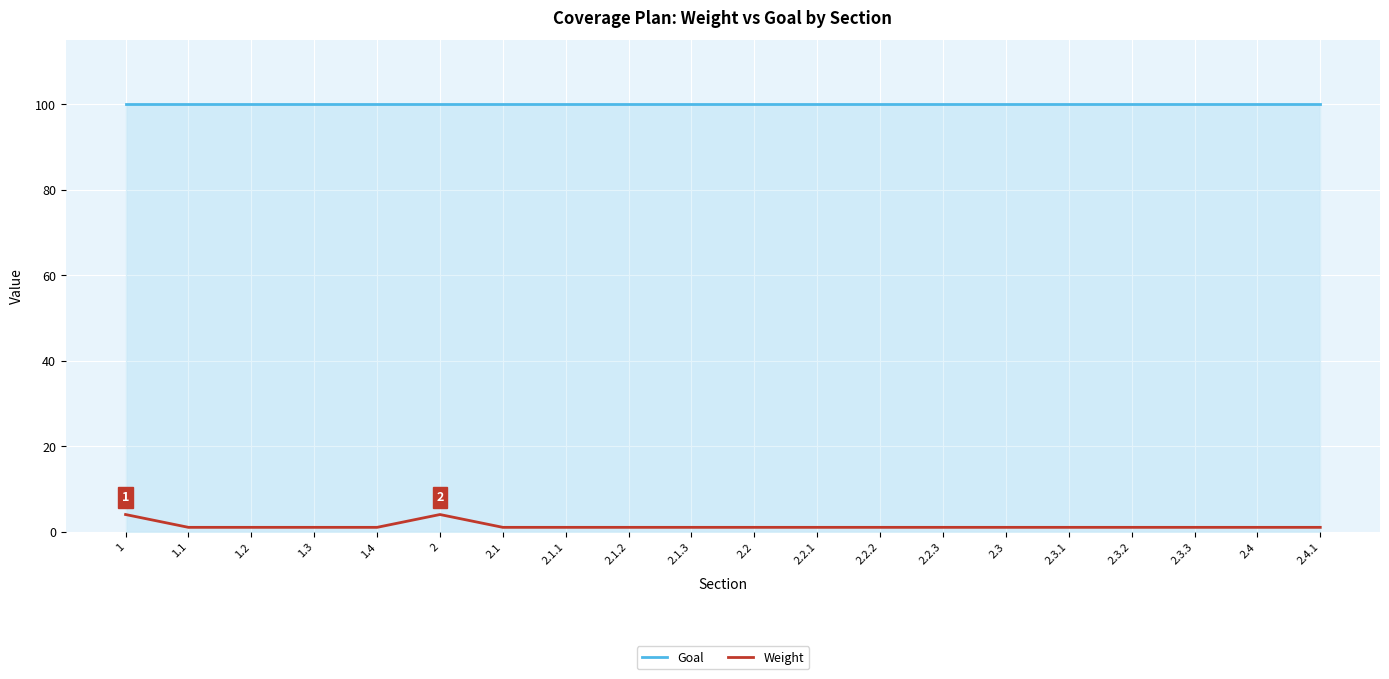

What is the maximum value for Goal?

100